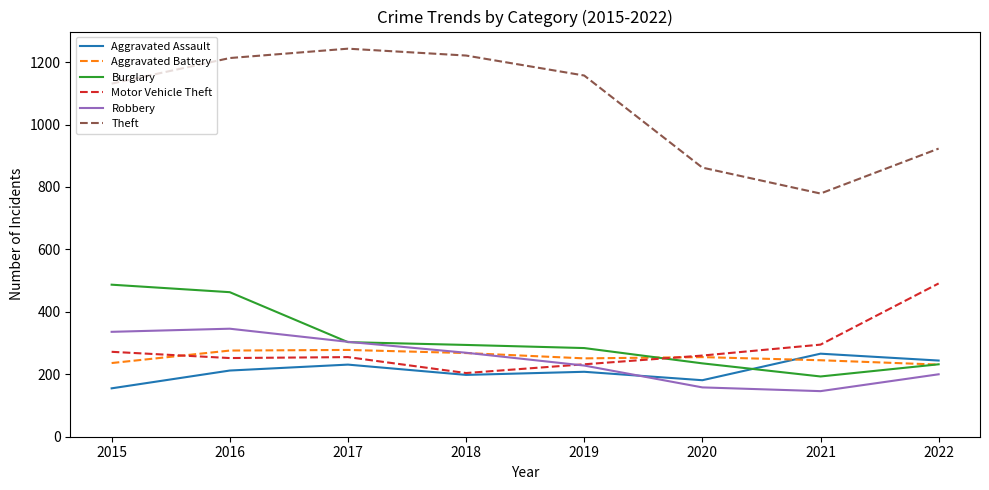

Which series has the largest total across all categories?

Theft